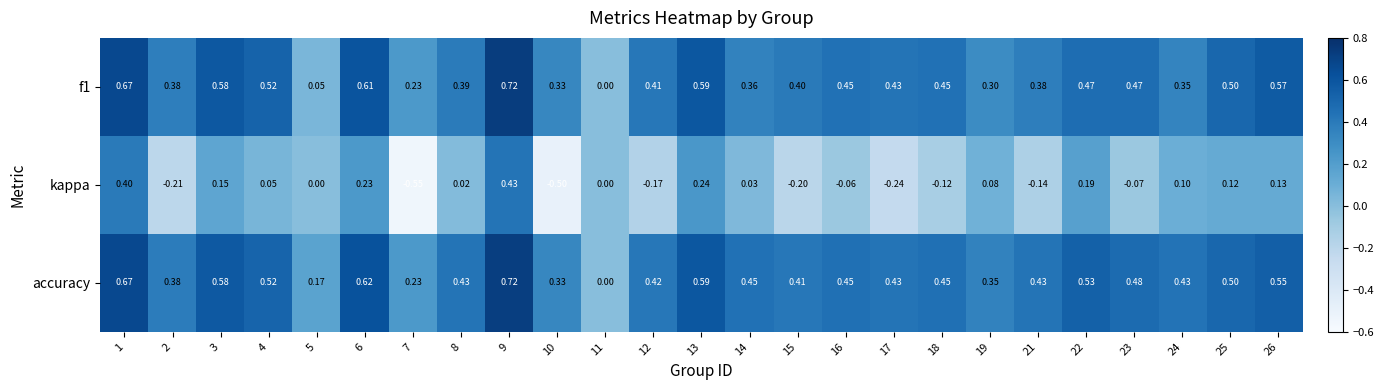

Between 4 and 9, which series saw the biggest shift?

kappa